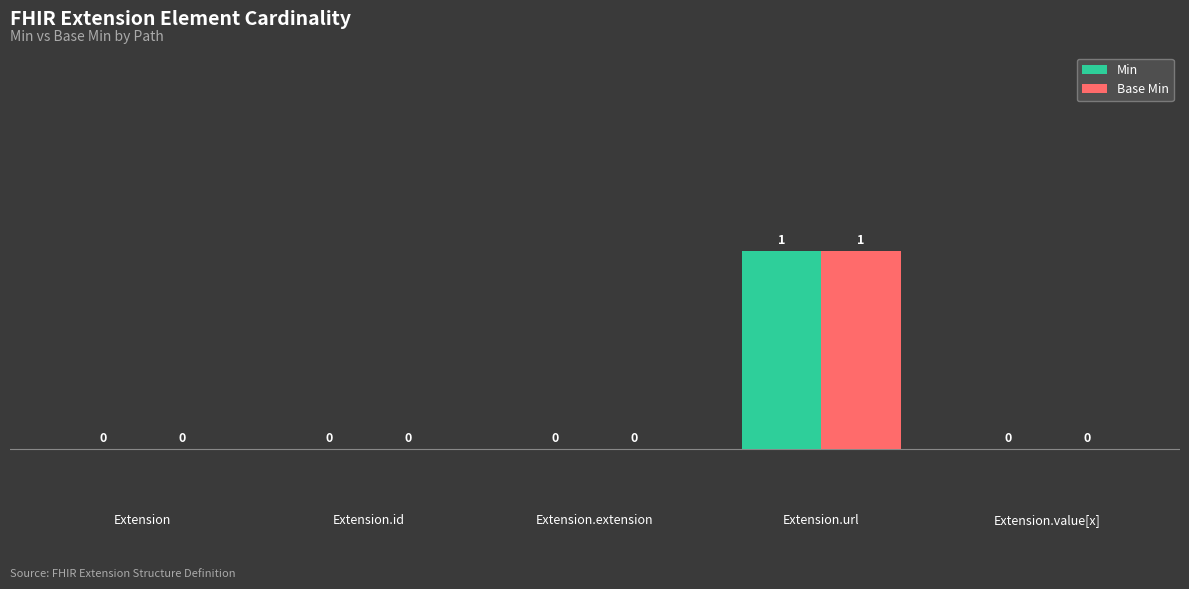

Count the Base Min values in the range 0 to 1.

5